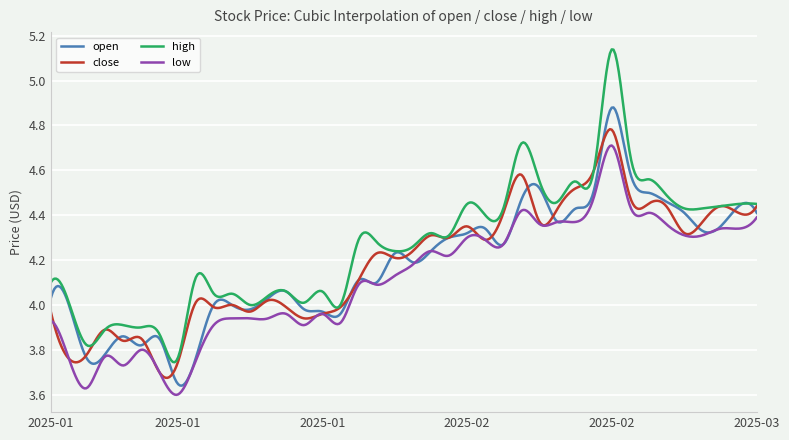

How many lines are shown in the chart?

4